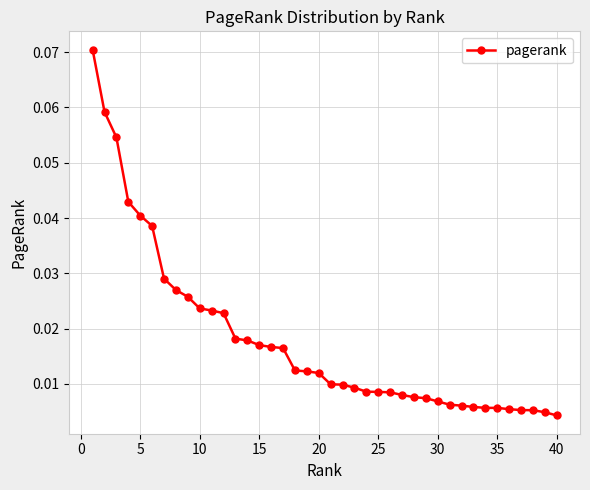

What is the sum of all values?

0.7